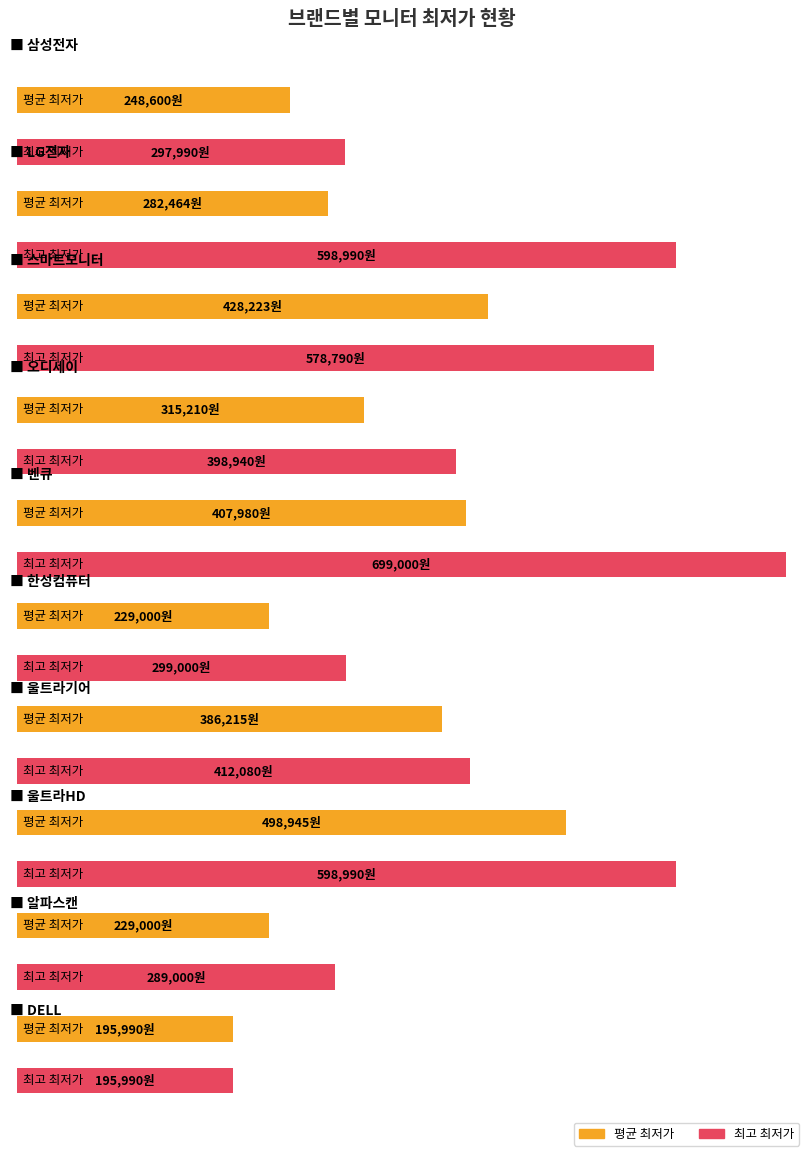

How many values in the 최고 최저가 series exceed 430090?

4